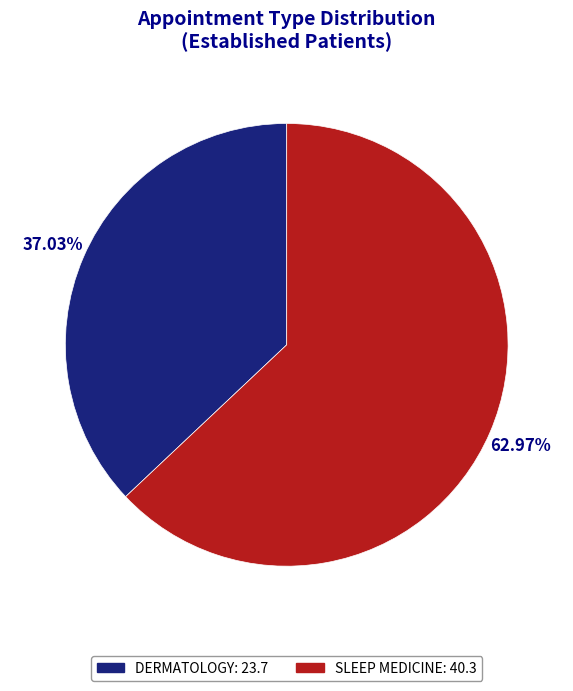

How many segments does this pie chart have?

2